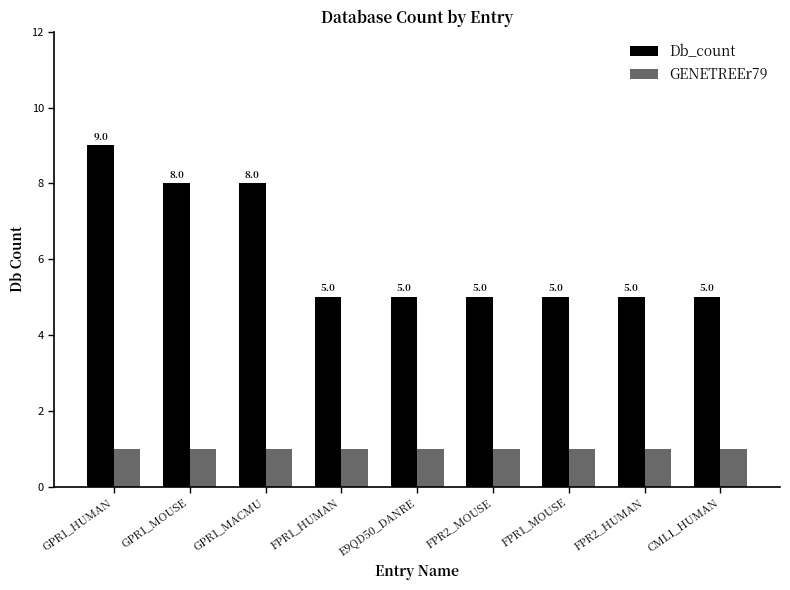

What is the difference between the Db_count values at CML1_HUMAN and GPR1_MACMU?

3